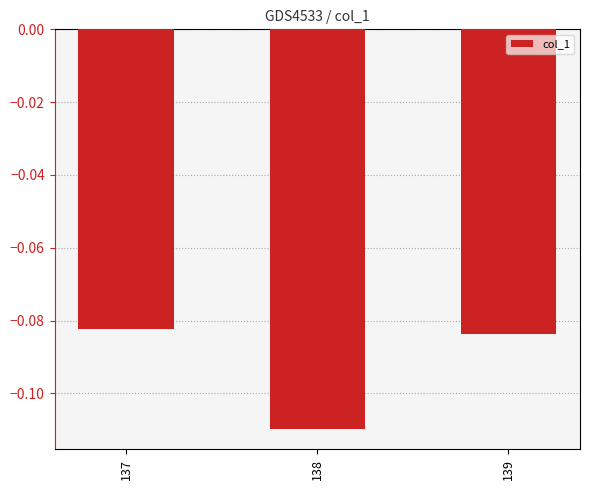

Rank the categories by value from highest to lowest.

137, 139, 138